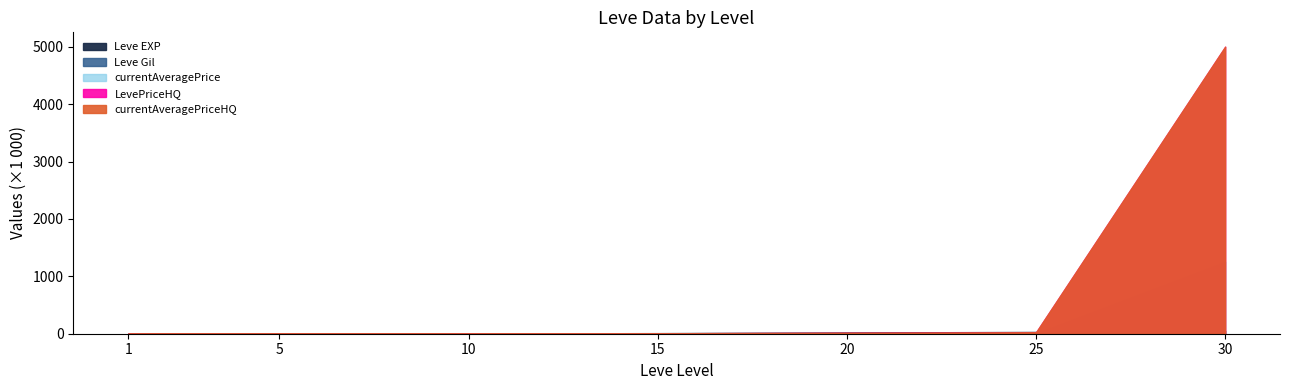

What value does the Leve EXP series have at 25?

30820